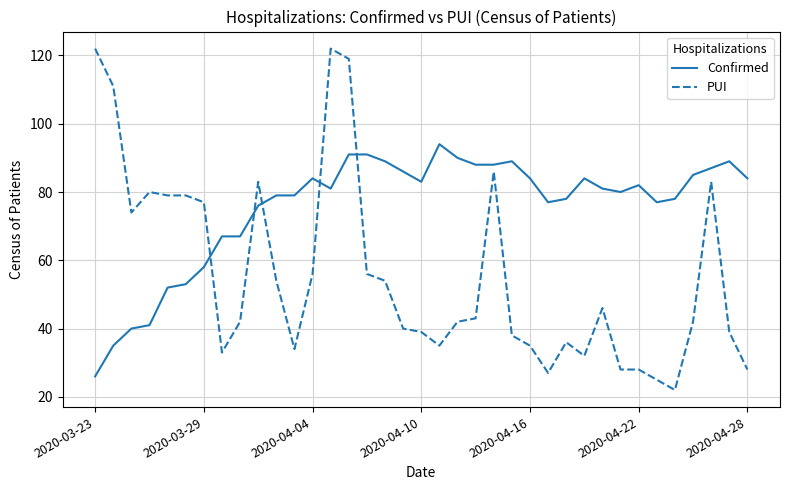

Which series has the largest total across all categories?

Confirmed